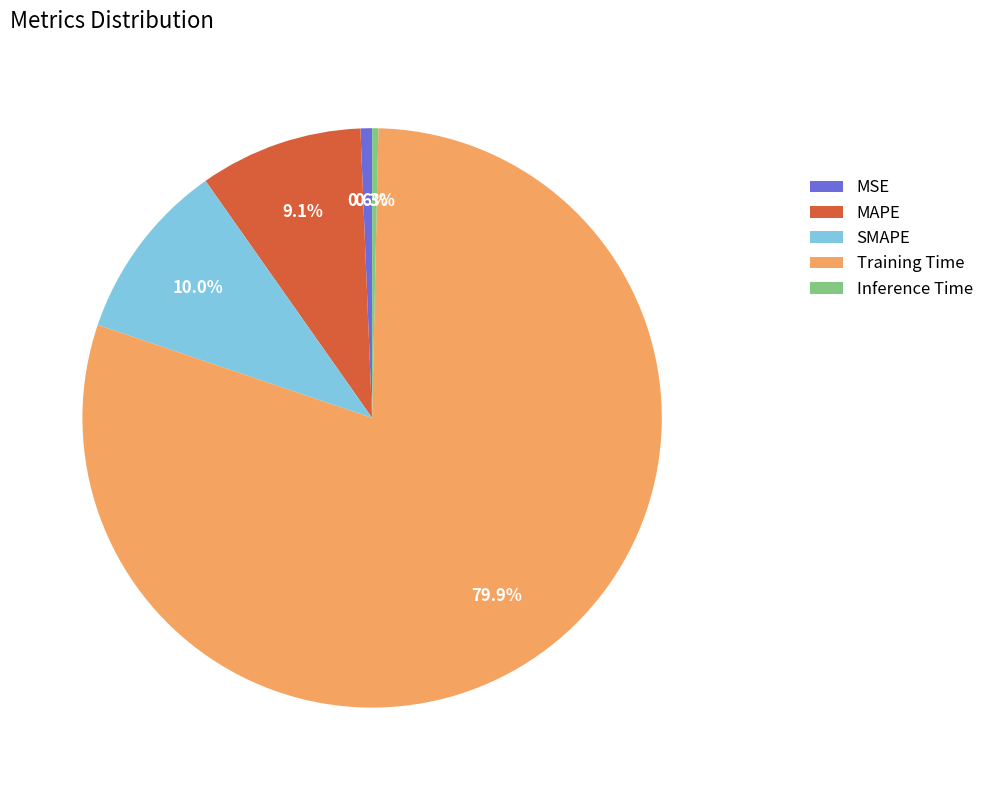

Is there a majority slice in this chart?

Yes